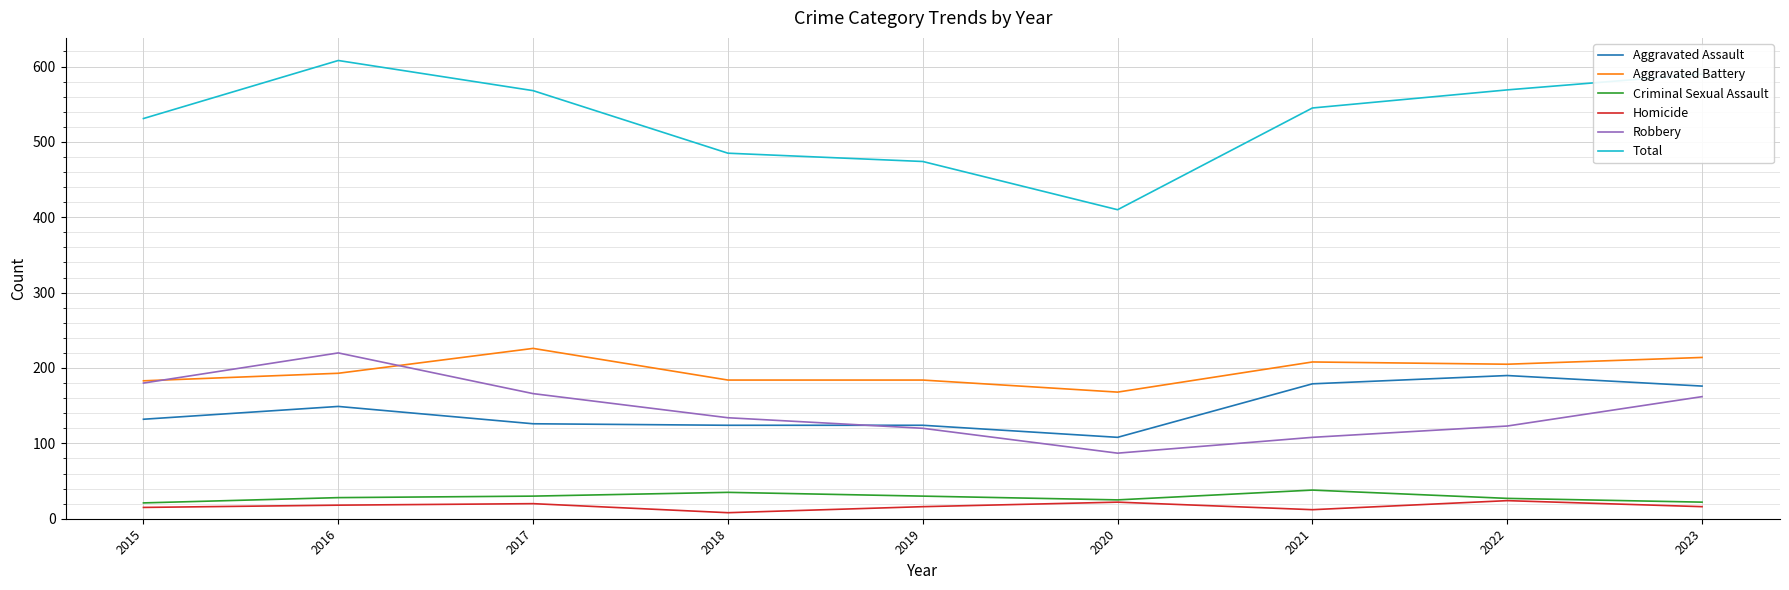

What is the highest value of the Total series?

608